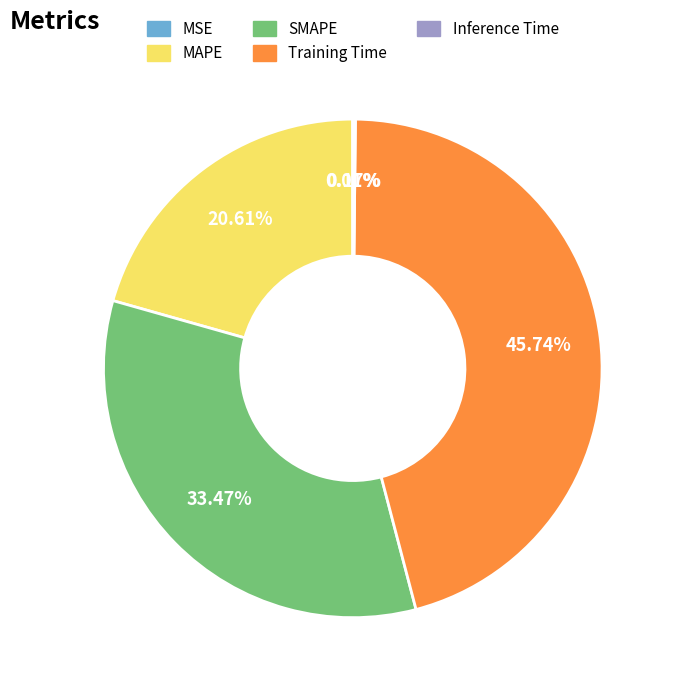

Which category has the biggest portion of the pie?

Training Time